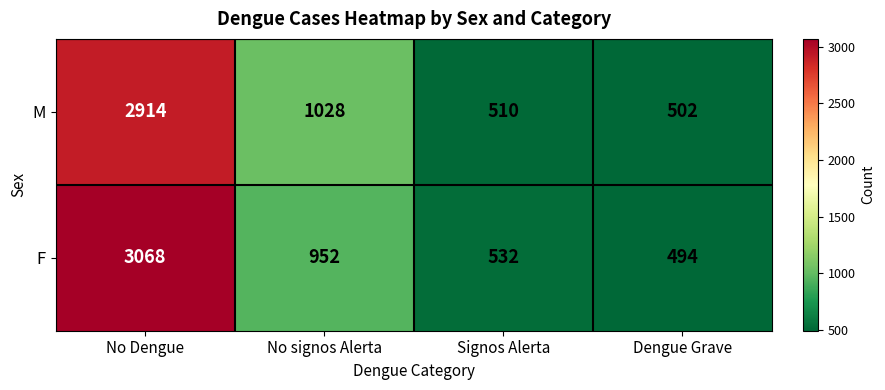

What is the difference between the highest and lowest values at Signos Alerta?

22